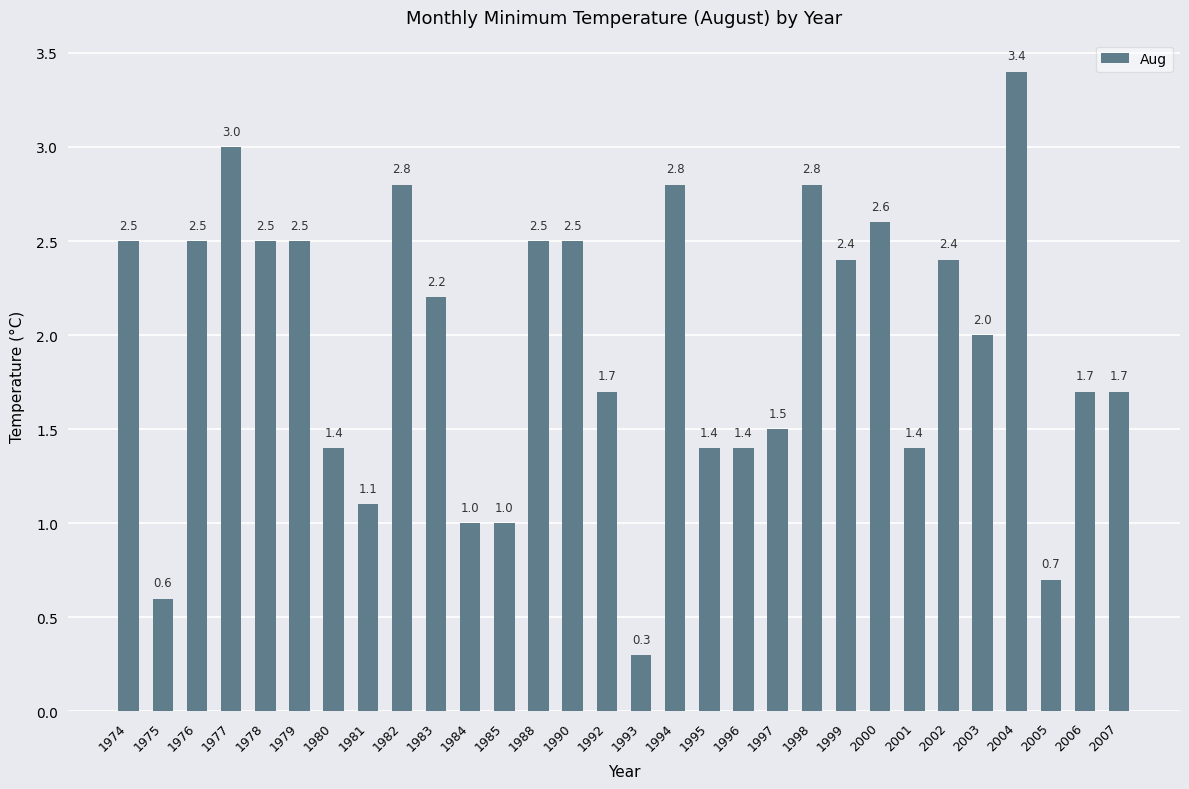

Which label corresponds to the smallest value in the chart?

1993